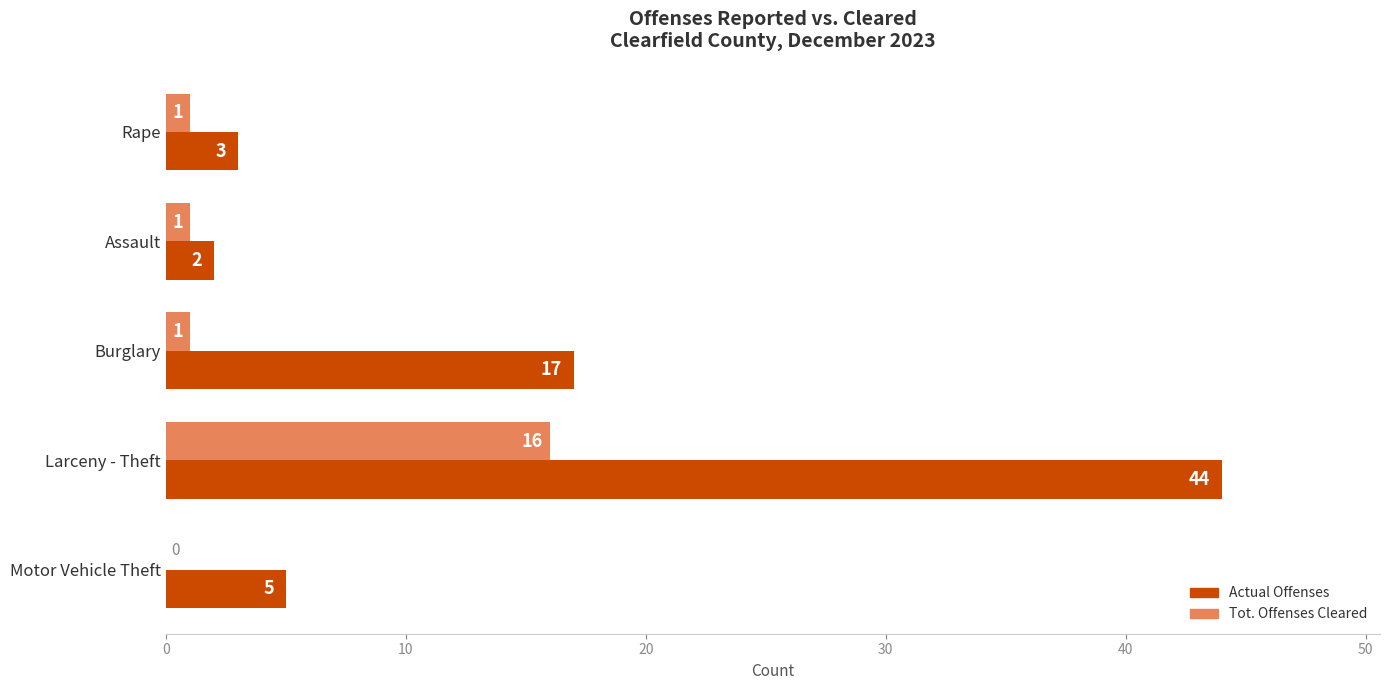

What are all the series names shown in the legend?

Actual Offenses, Tot. Offenses Cleared